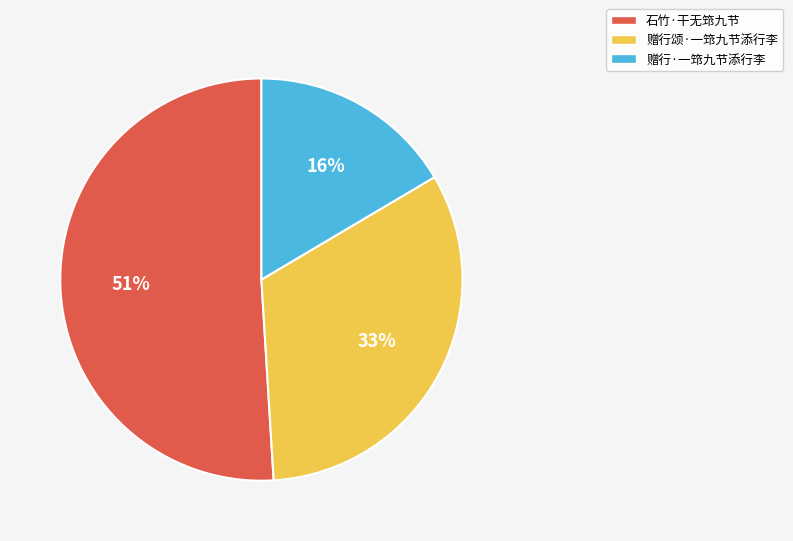

To the nearest percent, what percentage of the pie is 石竹·干无筇九节?

51%